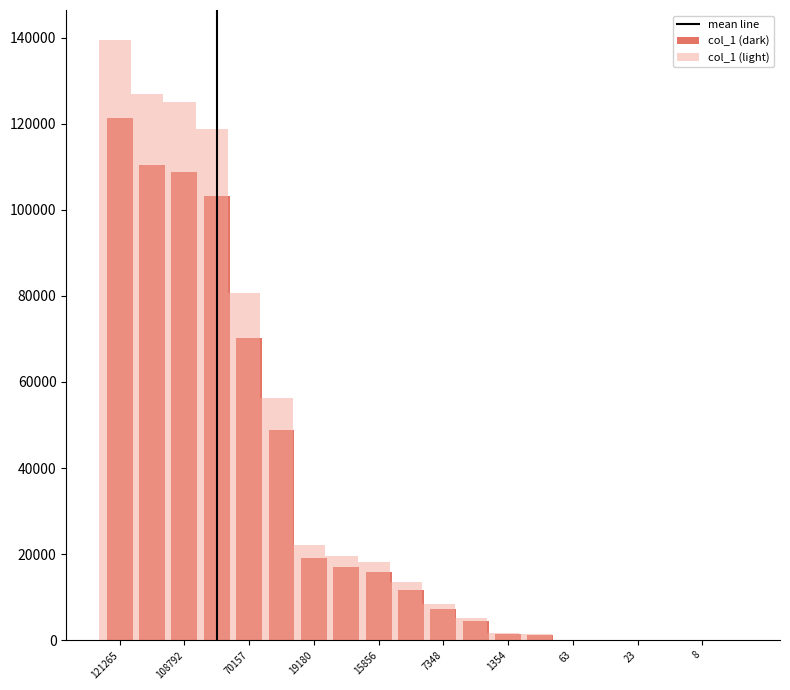

What is the maximum value for col_1 (light)?

139454.8